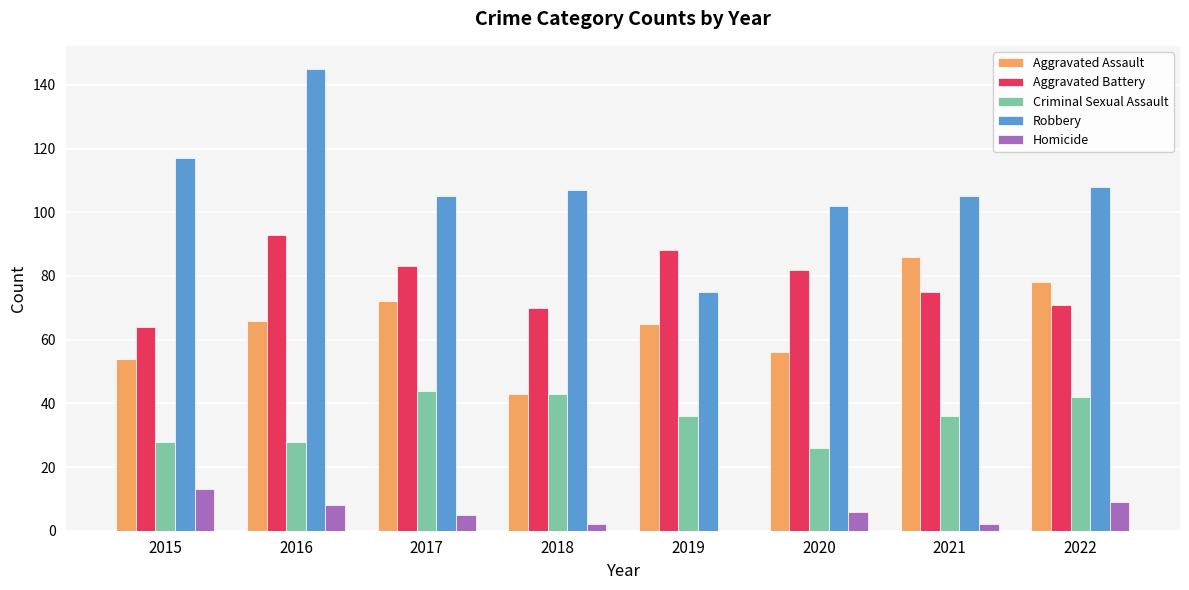

What is the maximum value for Robbery?

145